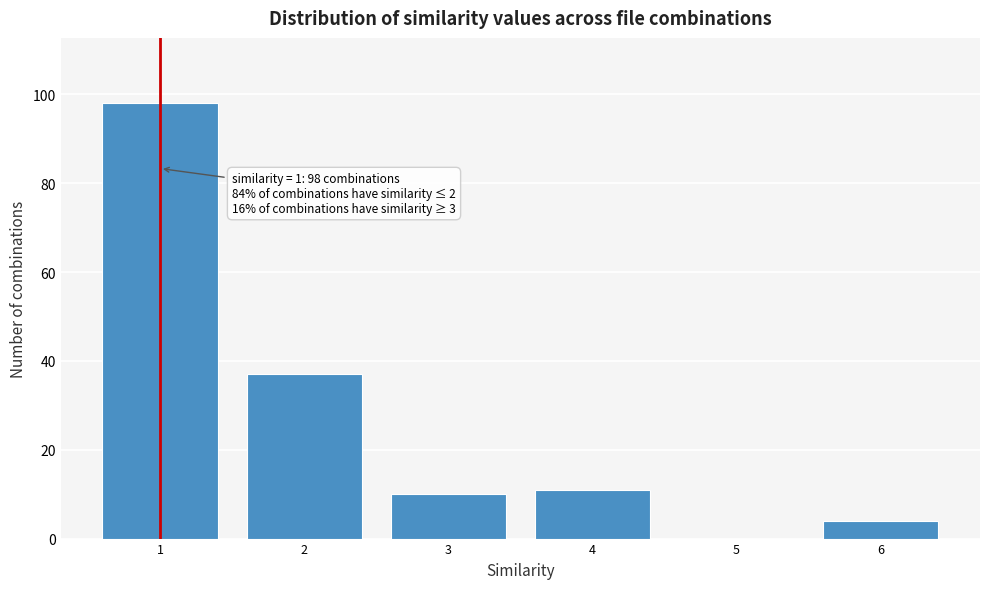

Reading left to right, transcribe all the data shown in this chart.

1=98	2=37	3=10	4=11	5=0	6=4